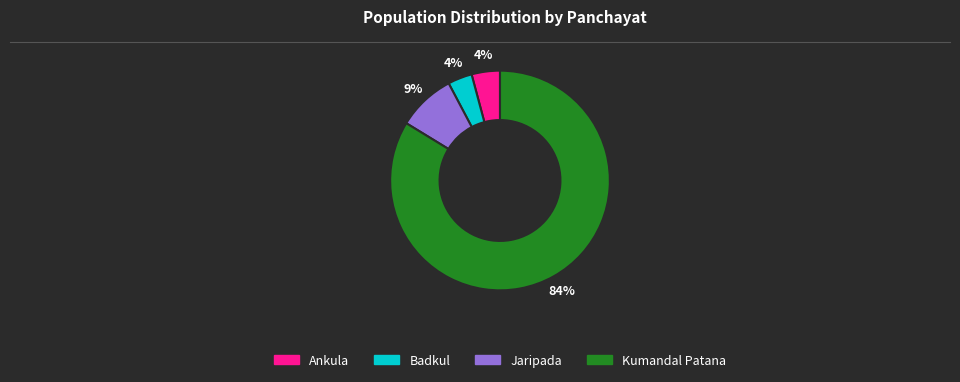

To the nearest percent, what percentage of the pie is Jaripada?

9%